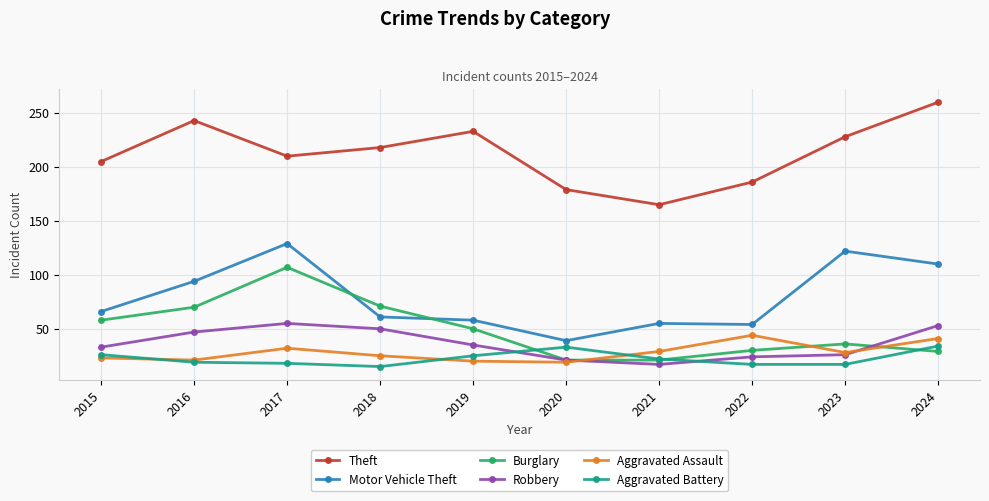

Is the value of Aggravated Assault at 2023 greater than the value of Theft at 2022?

No